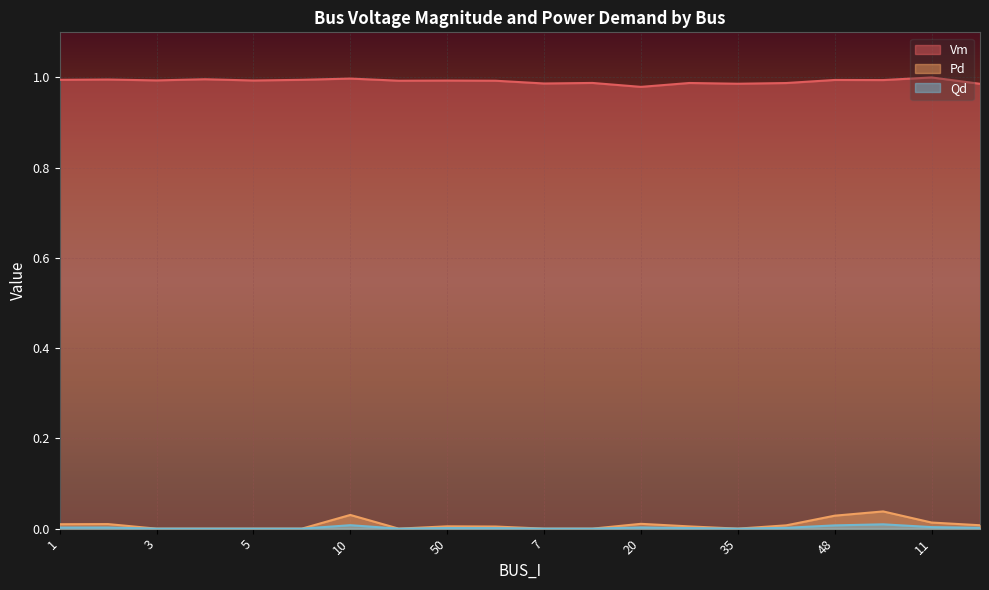

What is the difference between the highest and lowest values at 20?

1.0